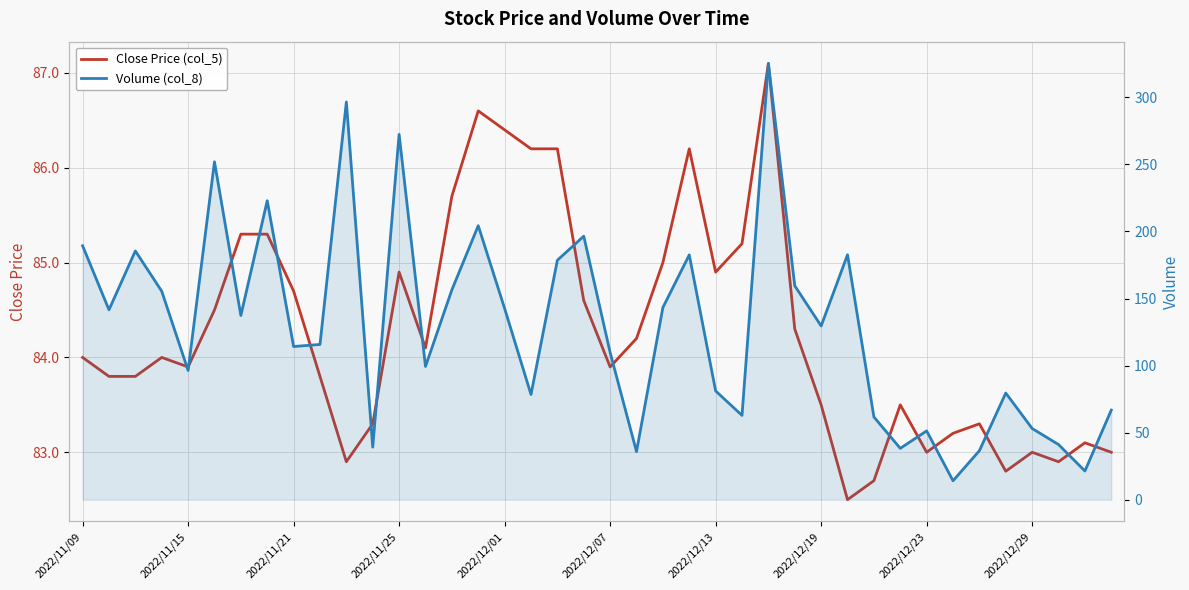

What is the difference between the Close Price (col_5) values at 18 and 19?

1.6